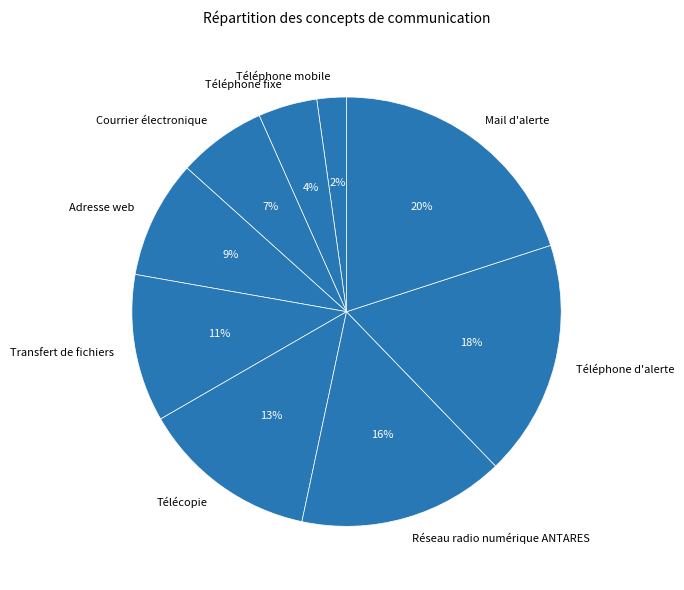

Is it true that Mail d'alerte is 20% of the pie?

True